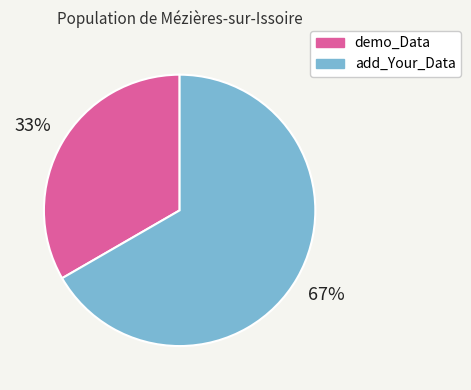

Approximately how many times larger is the value at add_Your_Data compared to demo_Data?

2.0